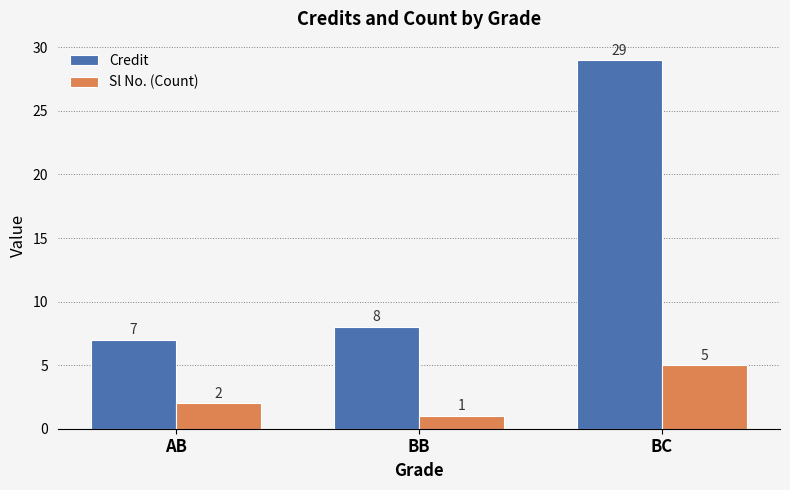

Reading right to left, extract all data points from this chart.

Credit: 29	8	7
Sl No. (Count): 5	1	2